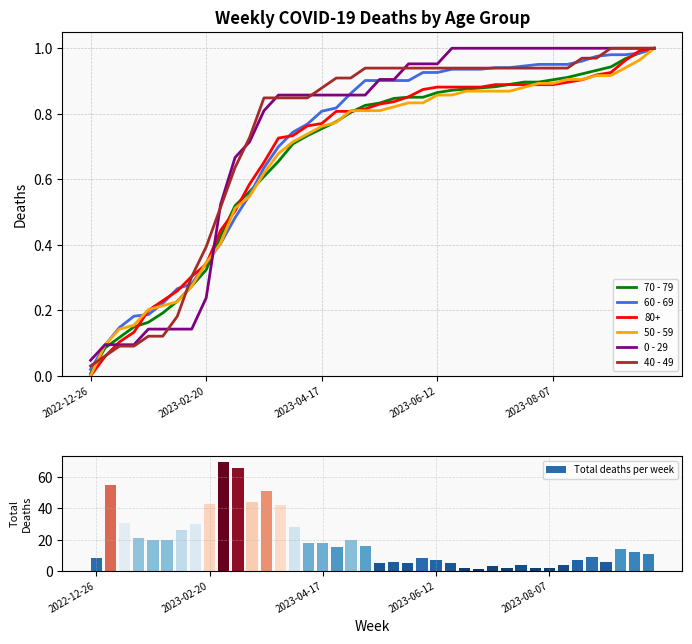

What is the average value of the Total deaths per week series?

19